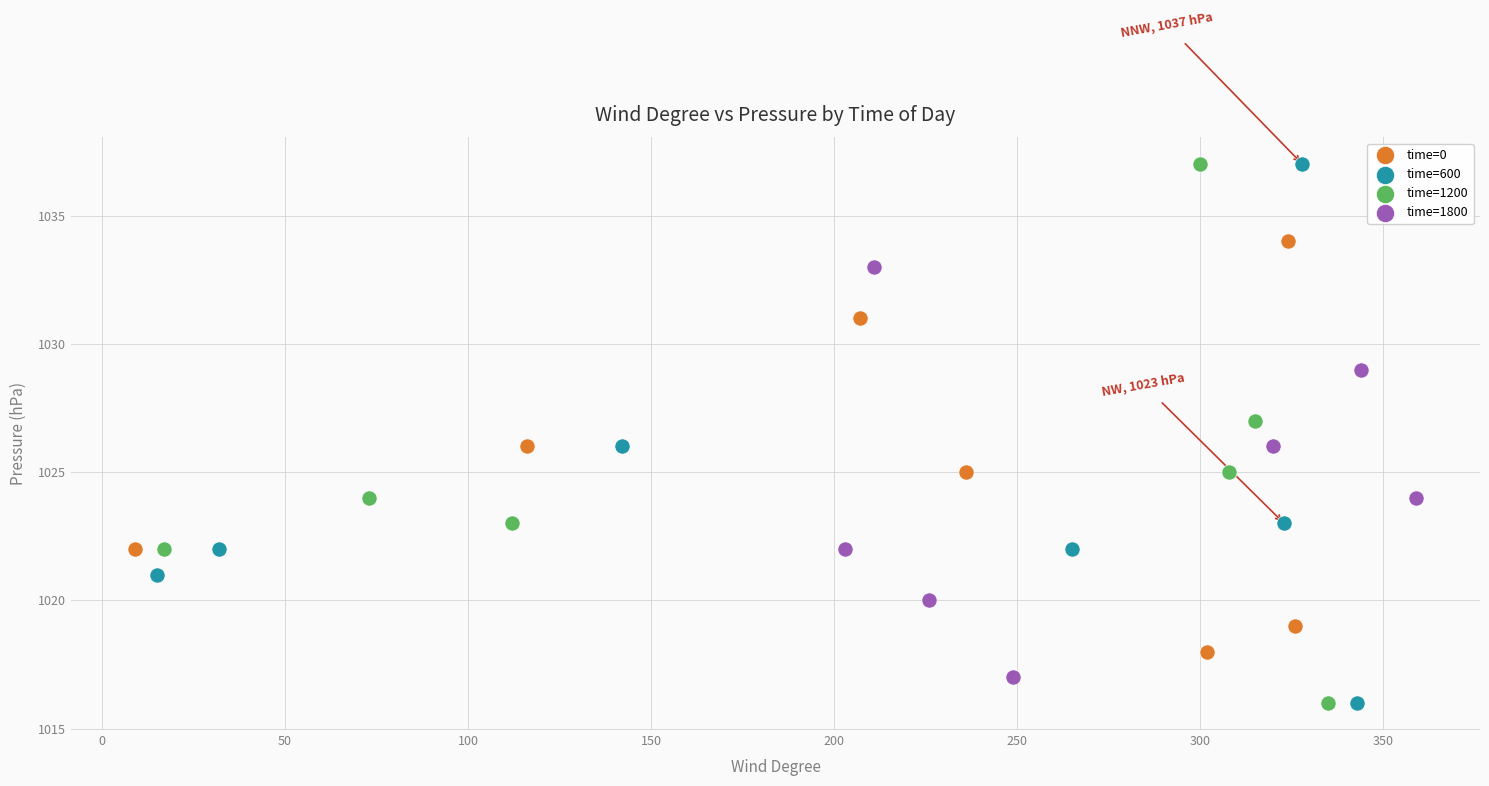

What are all the series names shown in the legend?

time=0, time=600, time=1200, time=1800